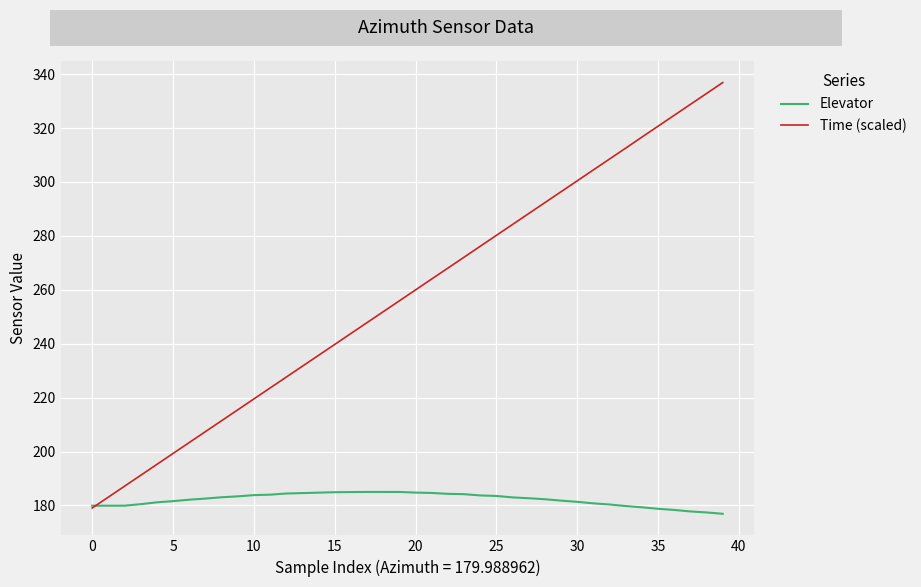

Which series has the largest total across all categories?

Time (scaled)